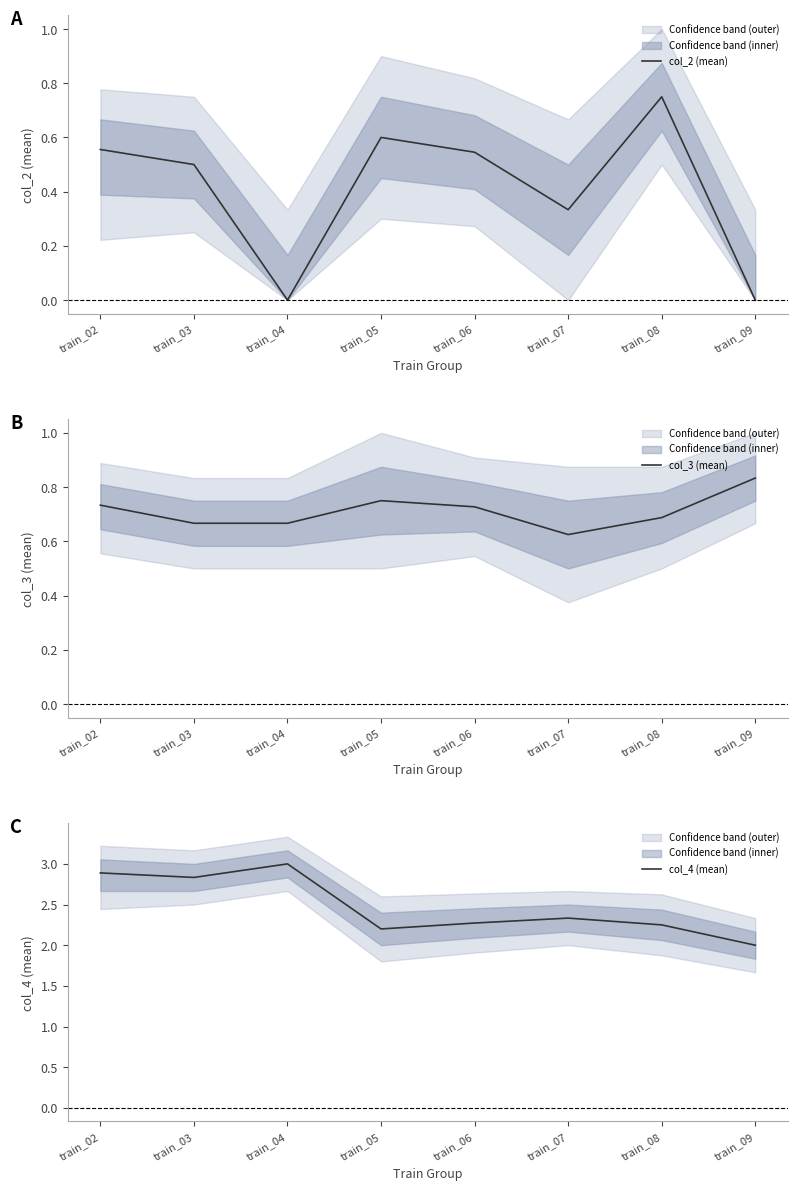

In col_4 (mean), how many points are higher than both neighbors (excluding endpoints)?

2